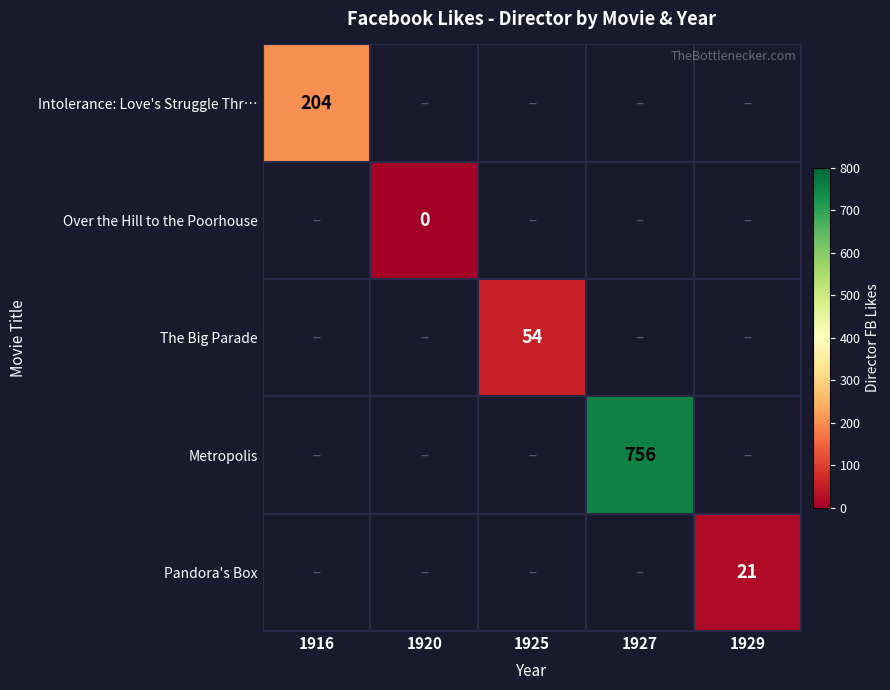

True or false: Pandora's Box has a value of 9 at 1929.

False